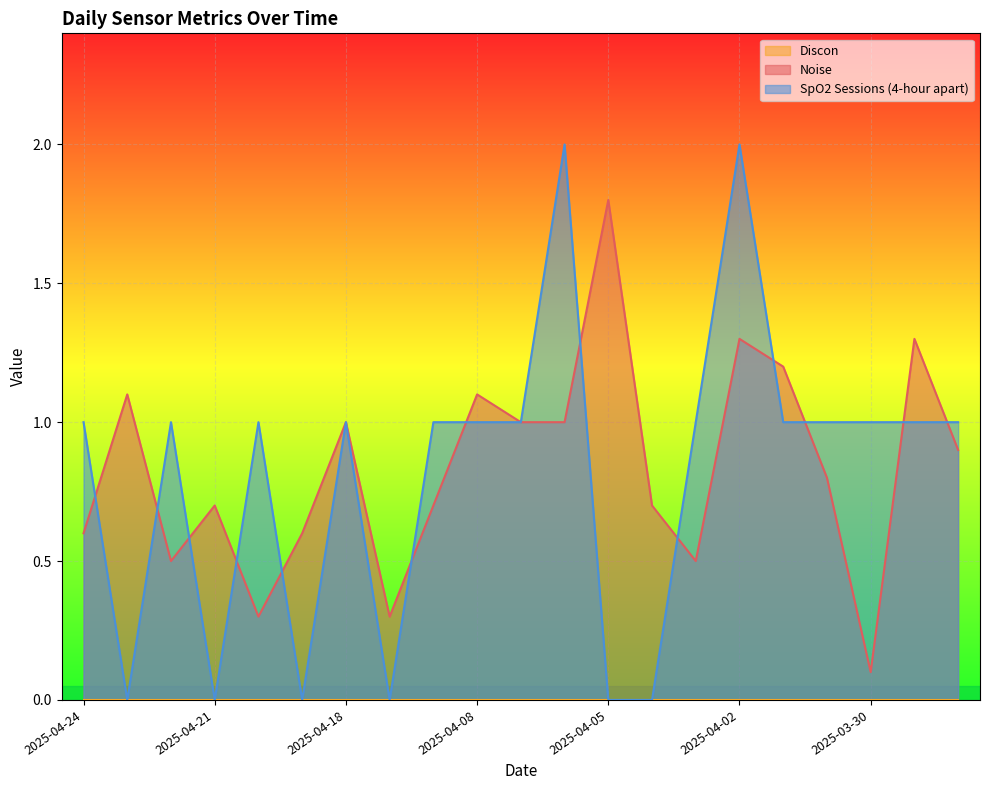

At which category is the sum across all series the highest?

2025-04-02